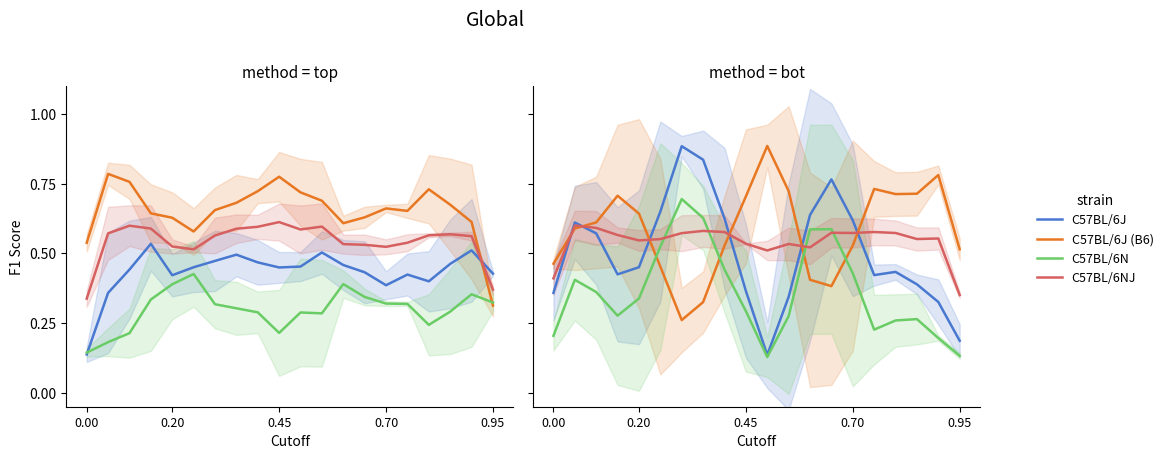

At how many categories does at least one series exceed 0?

20